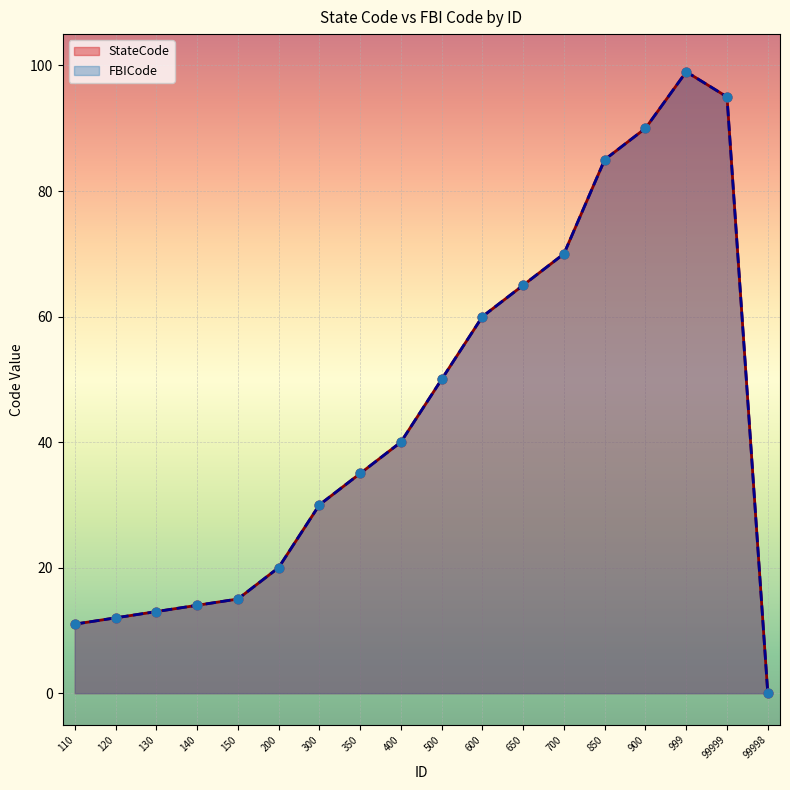

What are all the series names shown in the legend?

StateCode, FBICode